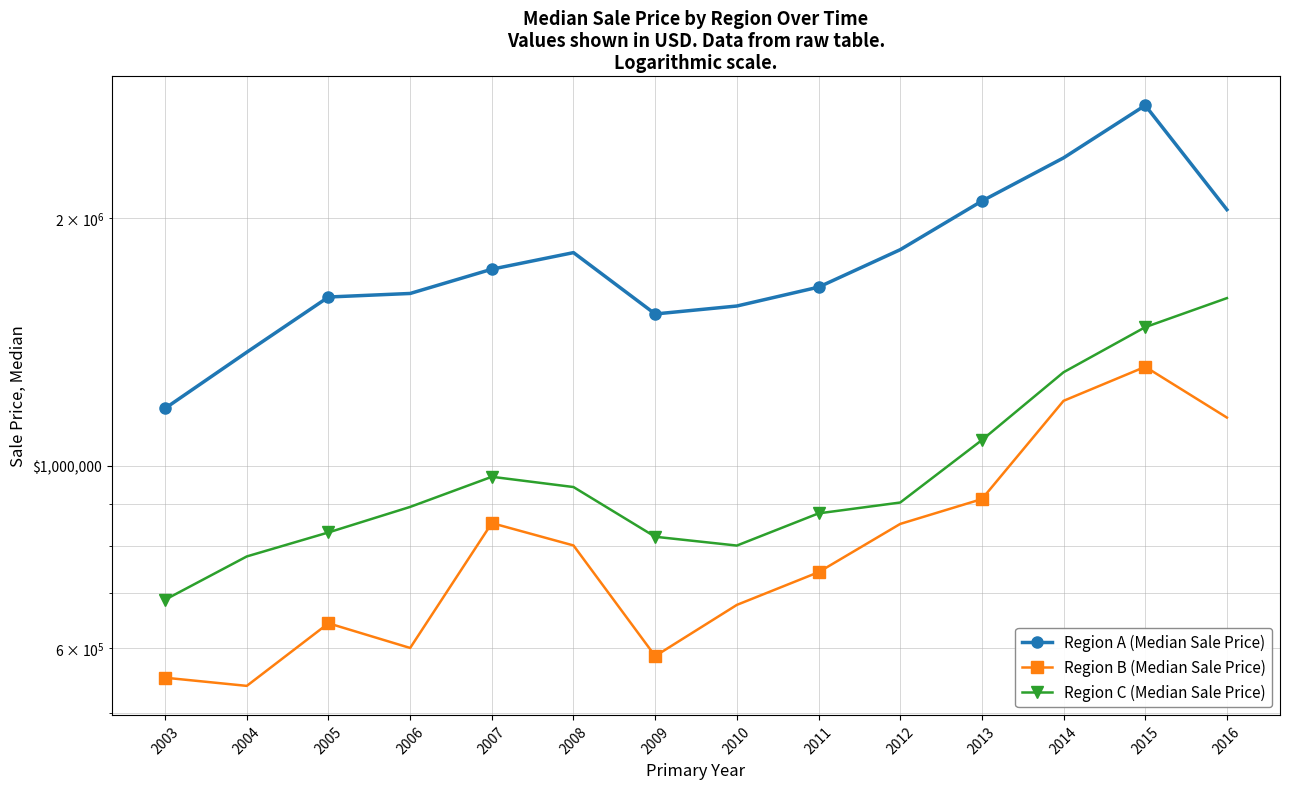

True or false: Region B (Median Sale Price) and Region C (Median Sale Price) intersect in this chart.

False